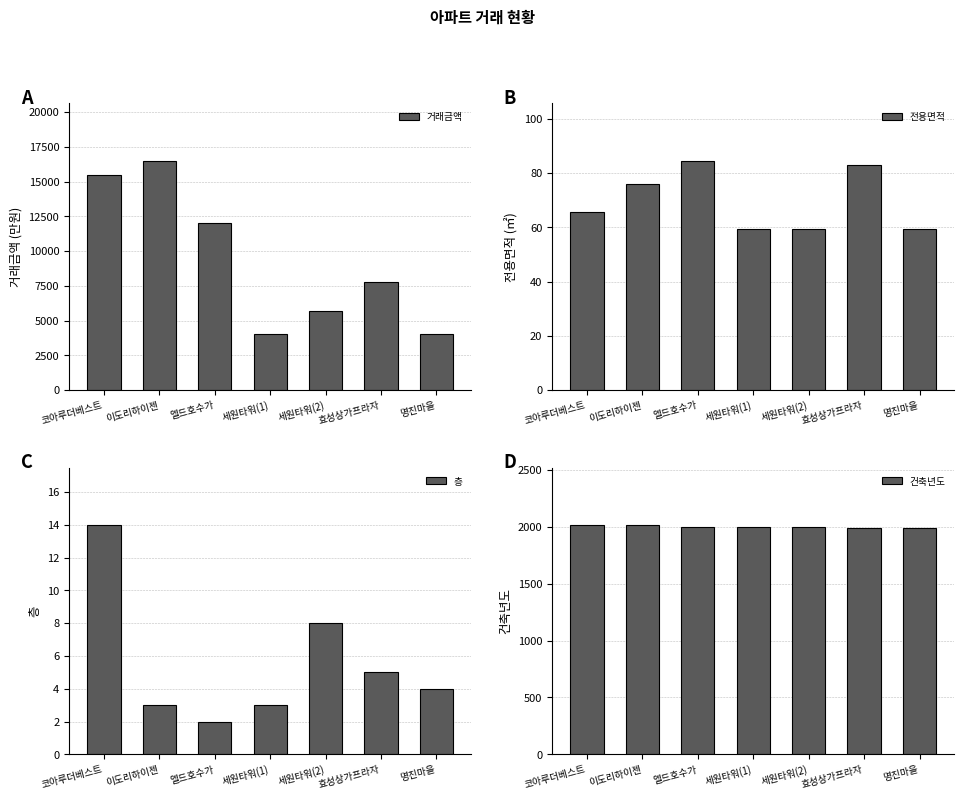

Between 이도리하이젠 and 명진마을, which series saw the biggest shift?

거래금액